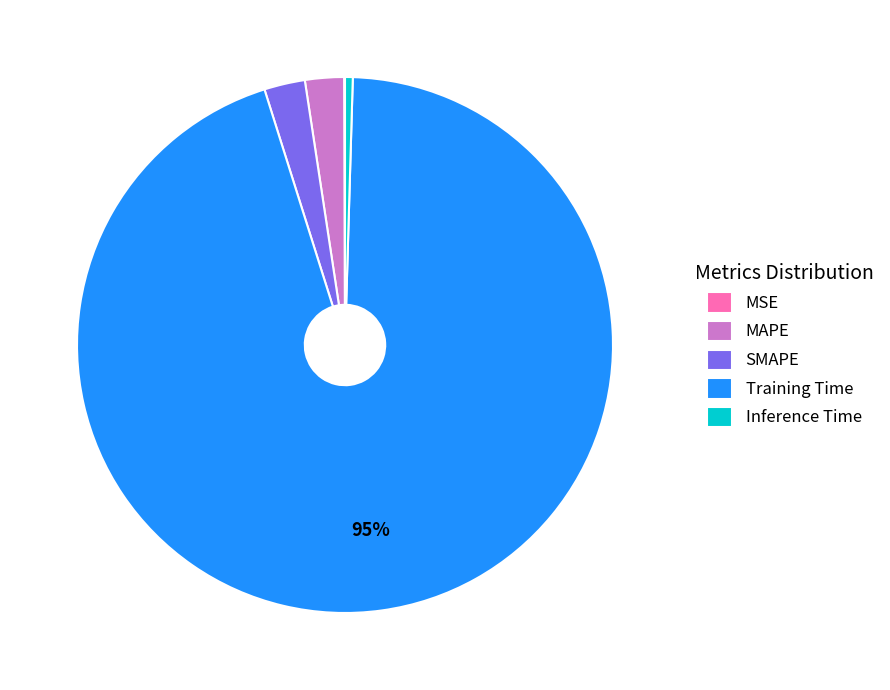

To the nearest percent, what percentage of the pie is MAPE?

2%